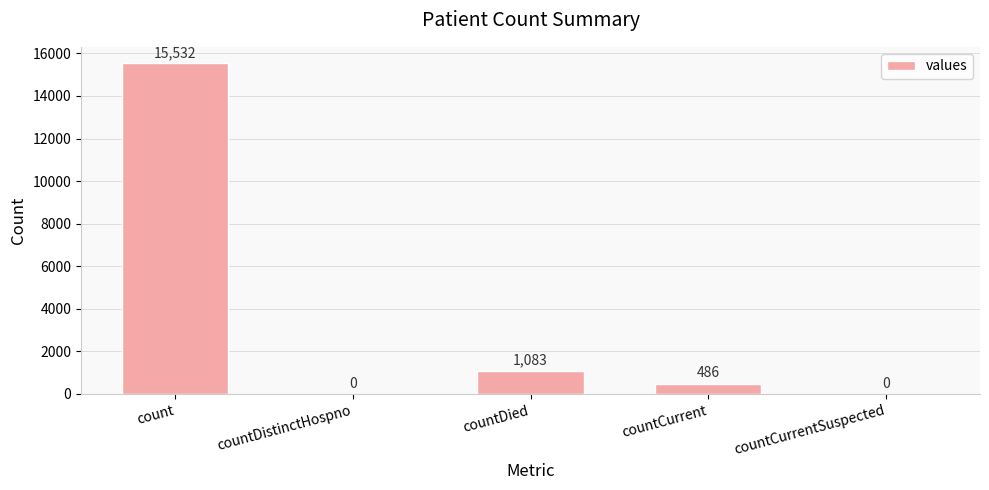

At which label does the data first exceed 486?

count